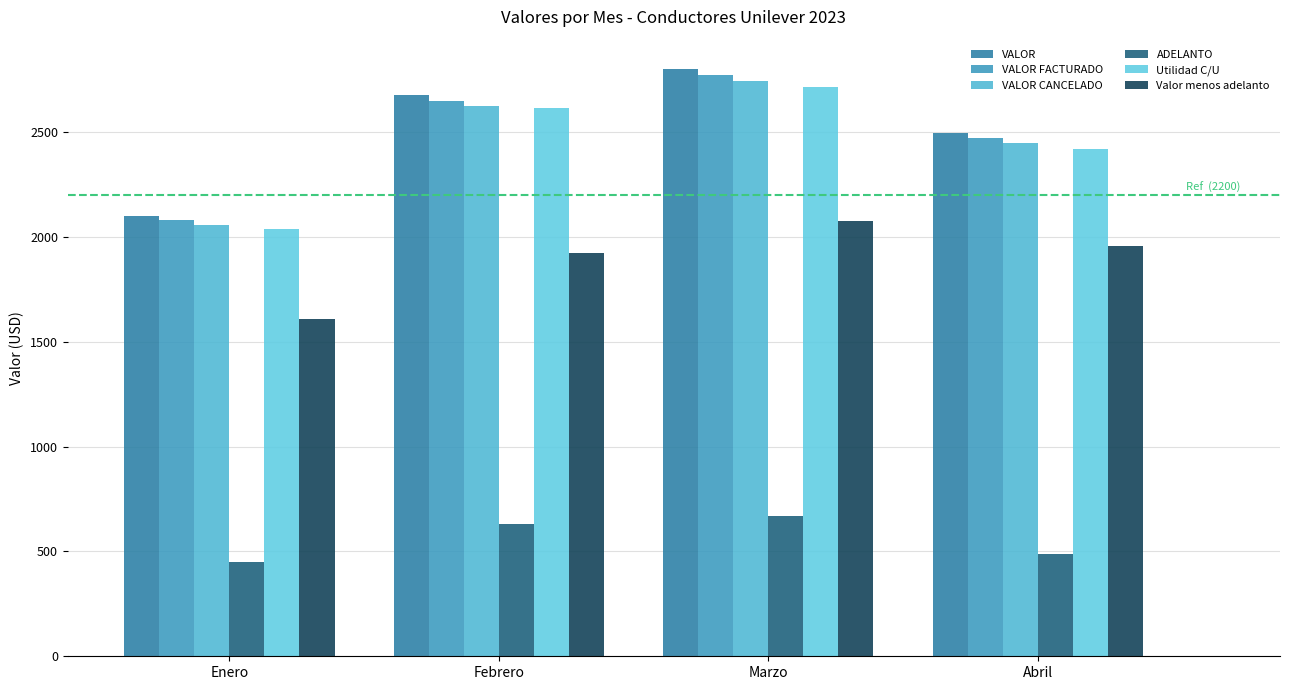

How many bars are there in each group?

6